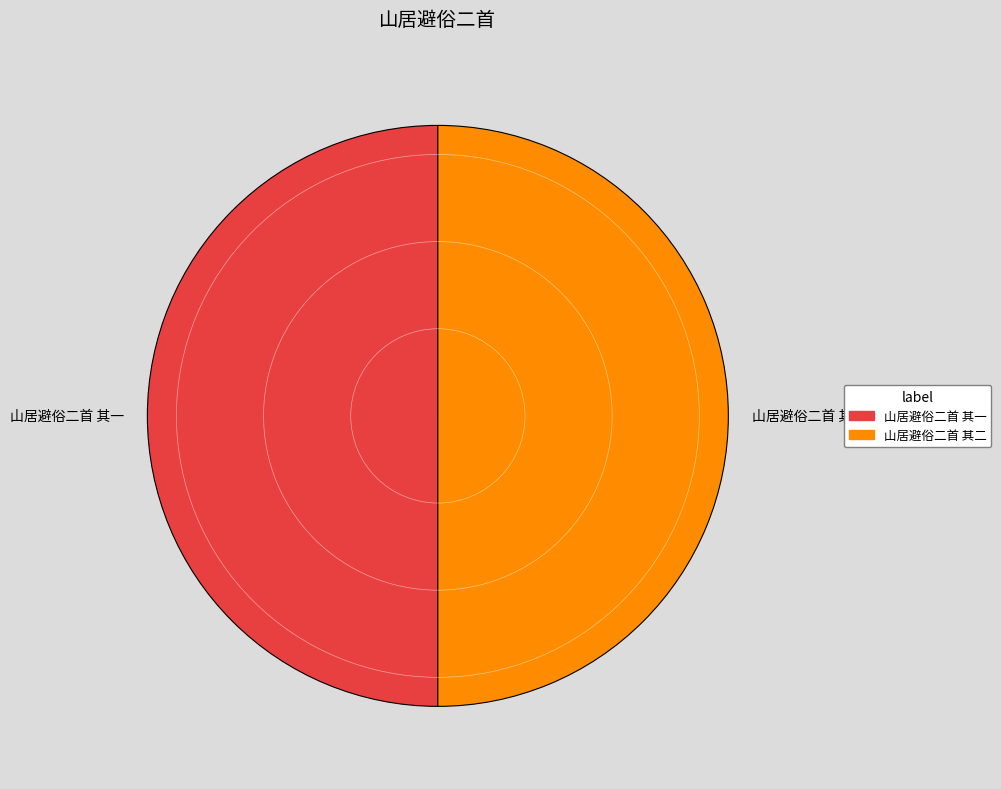

Approximately how many times larger is the value at 山居避俗二首 其一 compared to 山居避俗二首 其二?

1.0